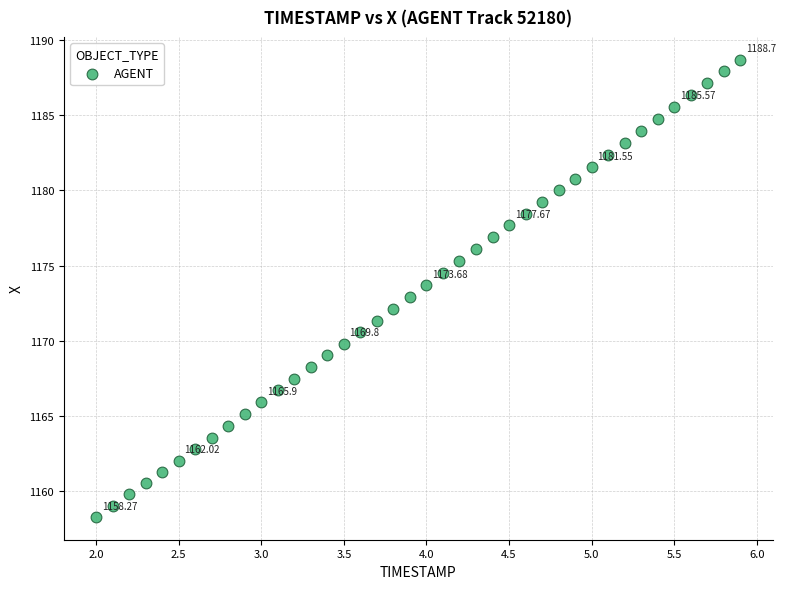

What is the range of Y values (max minus min)?

30.4